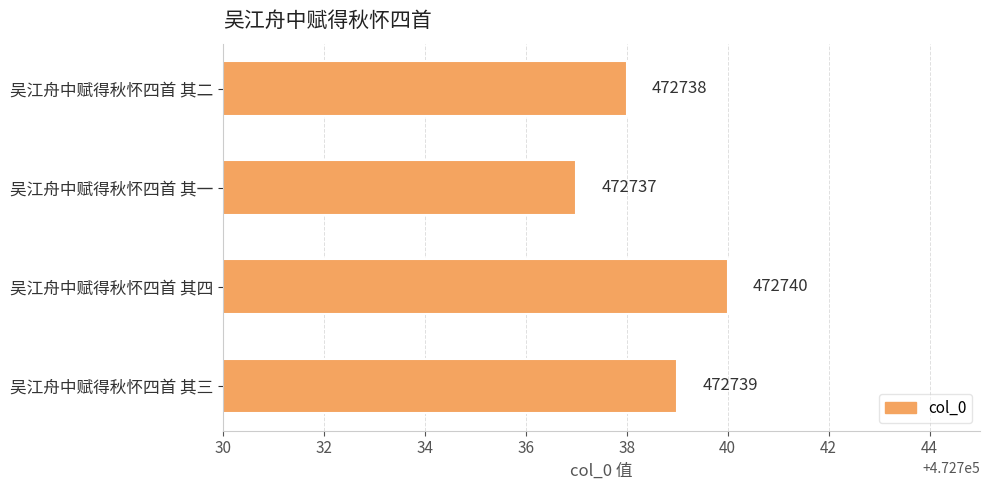

What is the maximum value shown in the chart?

472740